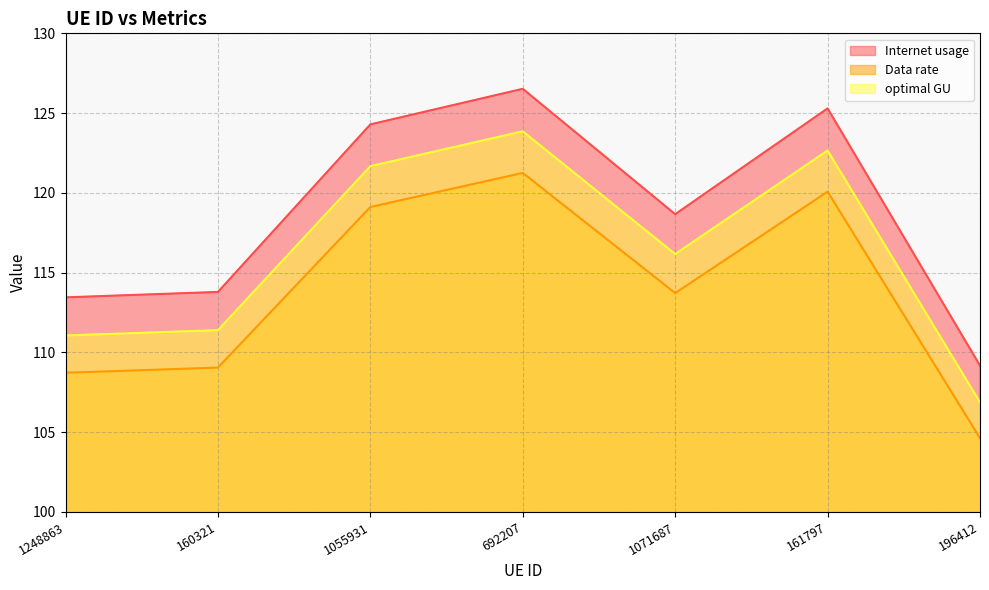

Reading left to right, list all the values displayed in this chart.

Internet usage: 113.5	113.8	124.3	126.5	118.7	125.3	109.2
Data rate: 108.7	109.0	119.1	121.3	113.7	120.1	104.6
optimal GU: 111.1	111.4	121.7	123.9	116.2	122.7	106.9